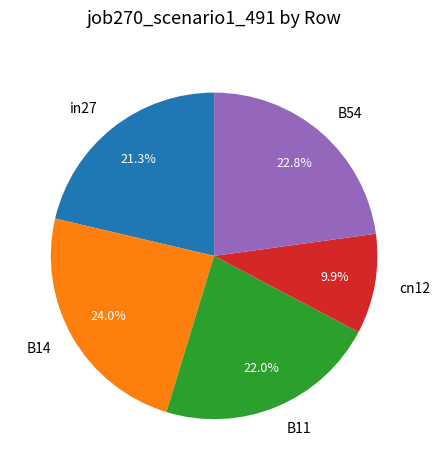

What is the smallest slice in the pie chart?

cn12